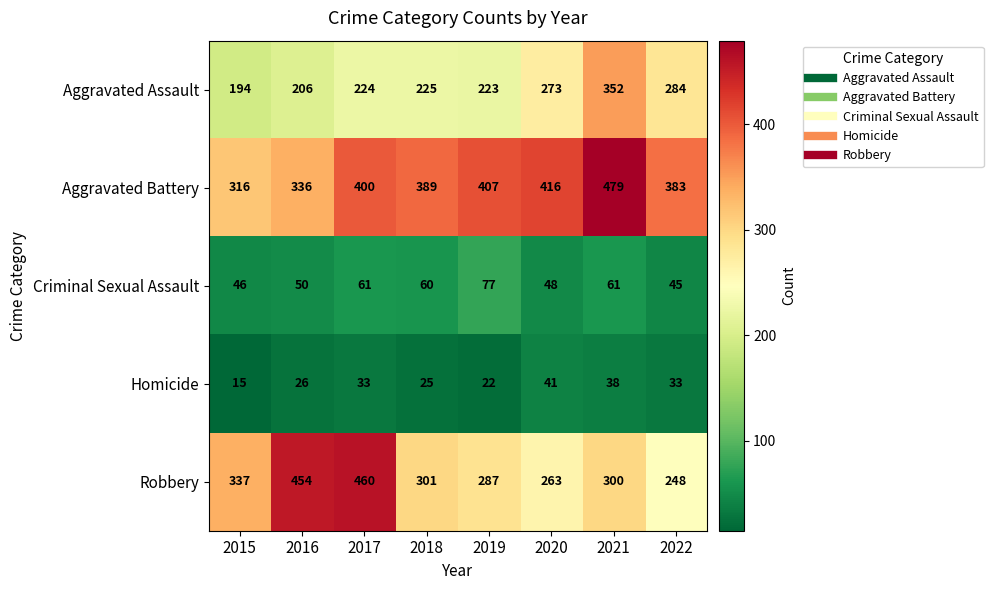

What is the spread (max minus min) of values at 2015?

322